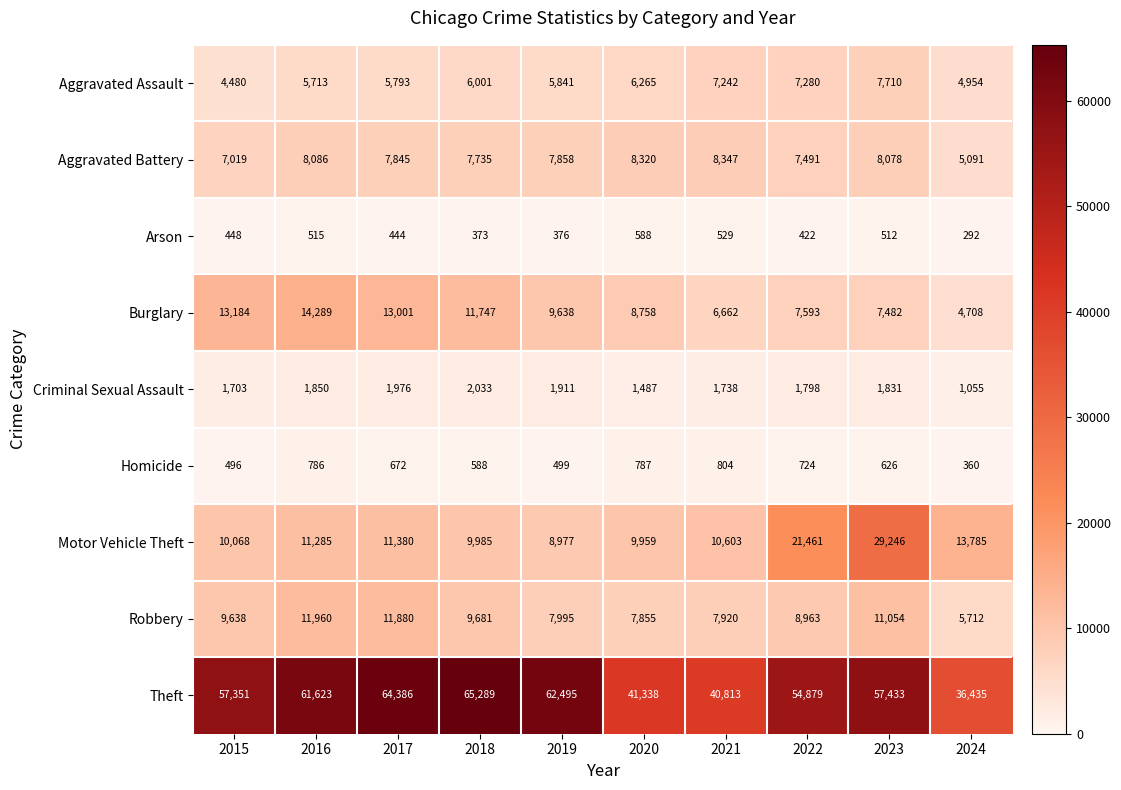

What is the difference between the second highest and second lowest values in the Robbery series?

4025